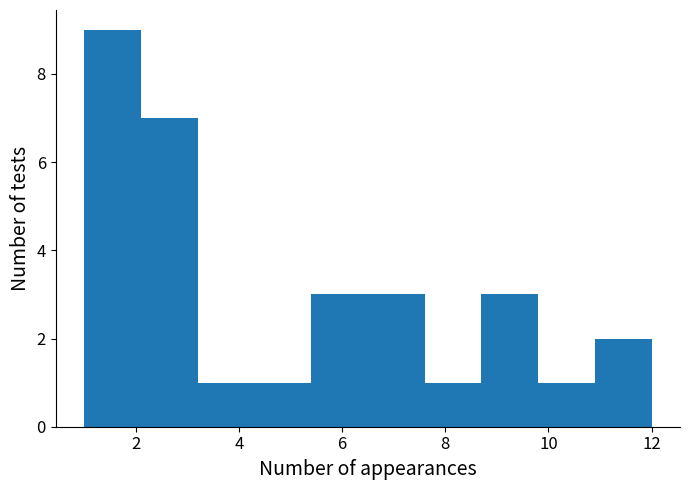

Which range on the x-axis has the tallest bar?

1.0 to 2.1